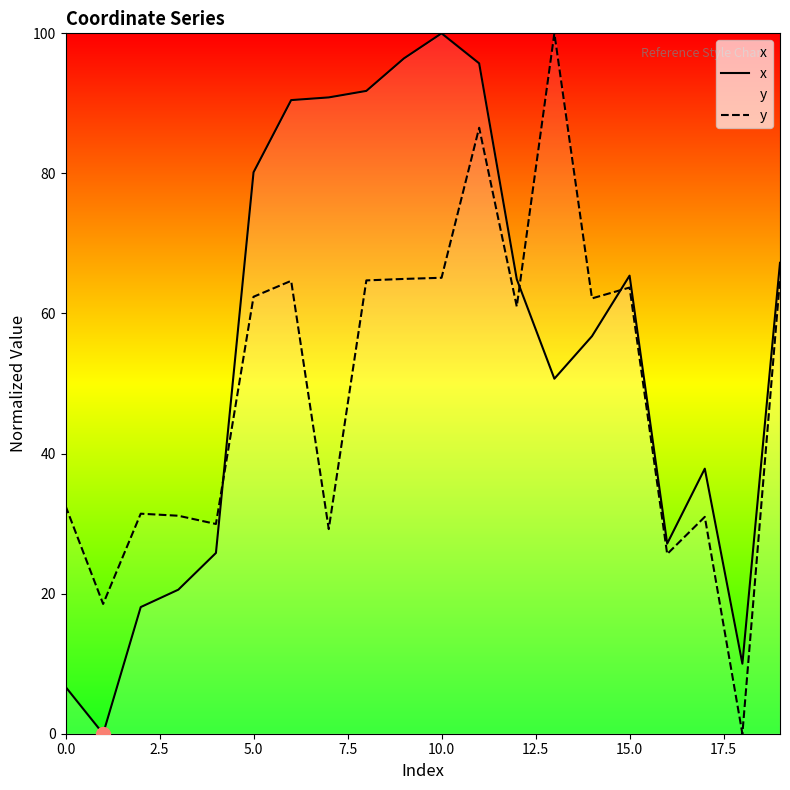

Reading left to right, extract all data points from this chart.

x: 6.7	0.0	18.1	20.6	25.8	80.2	90.5	90.9	91.8	96.4	100.0	95.7	64.9	50.7	56.8	65.4	27.1	37.8	10.0	67.2
y: 32.5	18.5	31.4	31.1	29.9	62.4	64.7	29.2	64.7	64.9	65.1	86.5	61.0	100.0	62.2	63.7	25.7	31.0	0.0	65.0